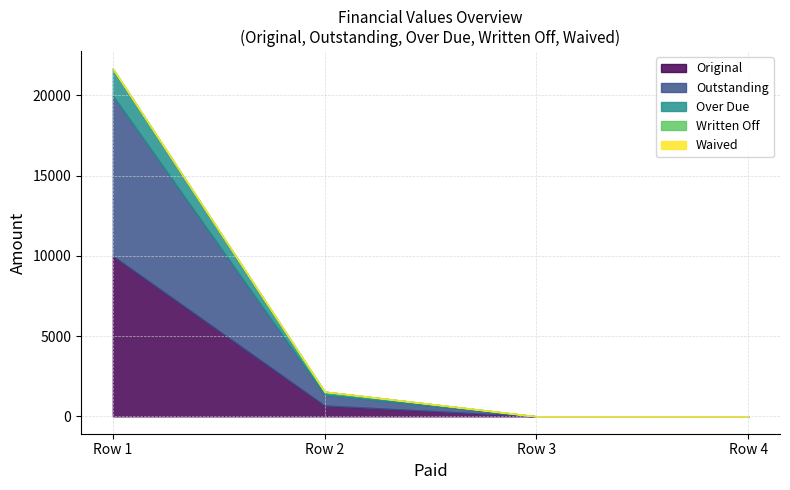

What is the greatest value displayed?

10000.0